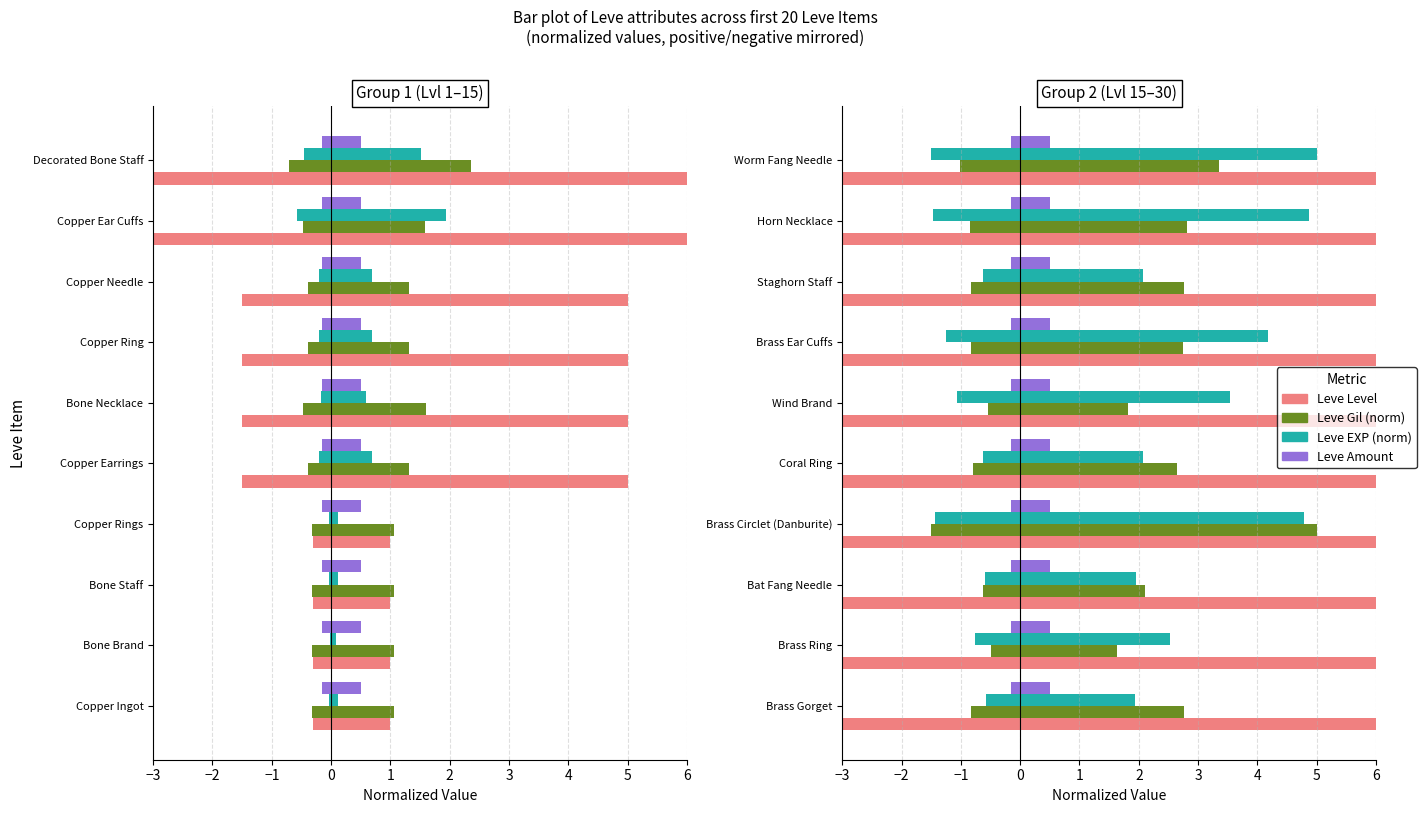

What is the maximum value shown in the chart?

30.0